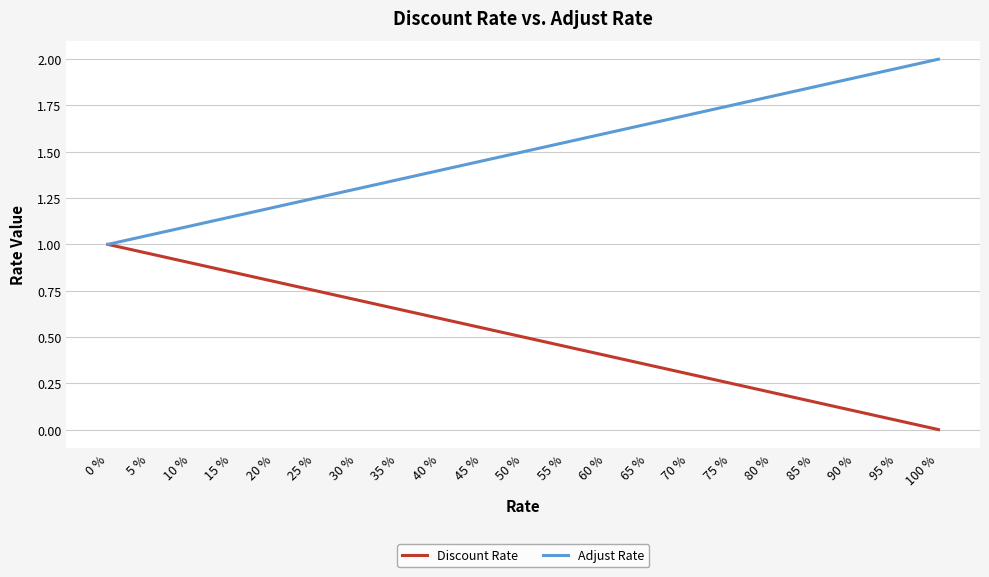

What is the average value of the Adjust Rate series?

1.5